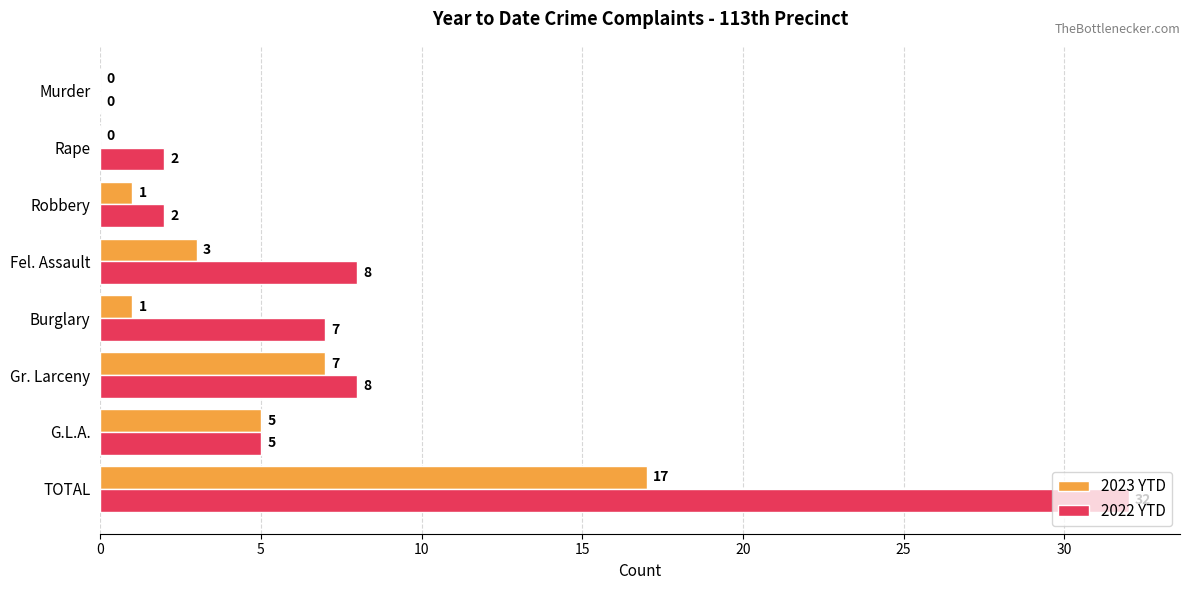

Which series has the largest total across all categories?

2022 YTD